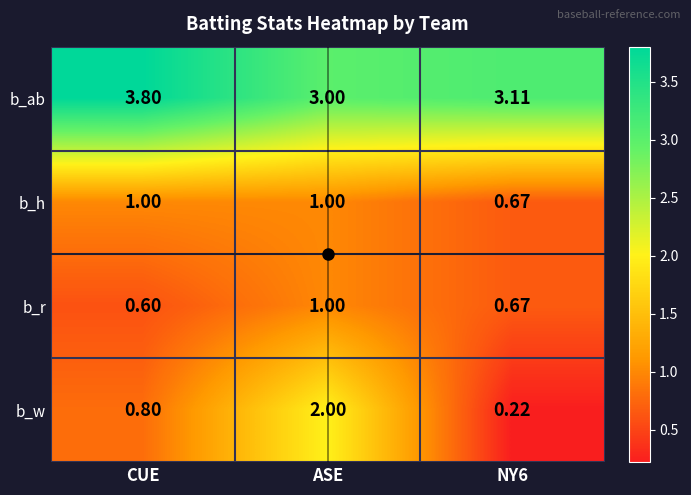

Where is b_r nearest to the value 0?

CUE